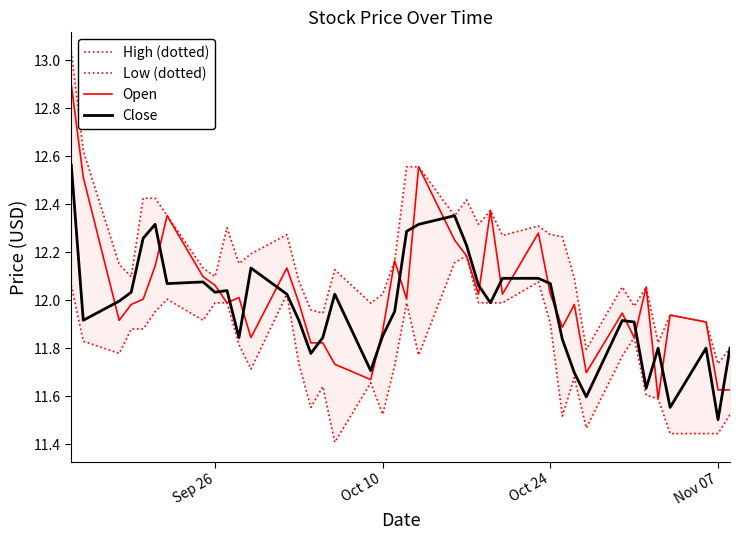

At which label does Close reach its minimum?

Nov 07